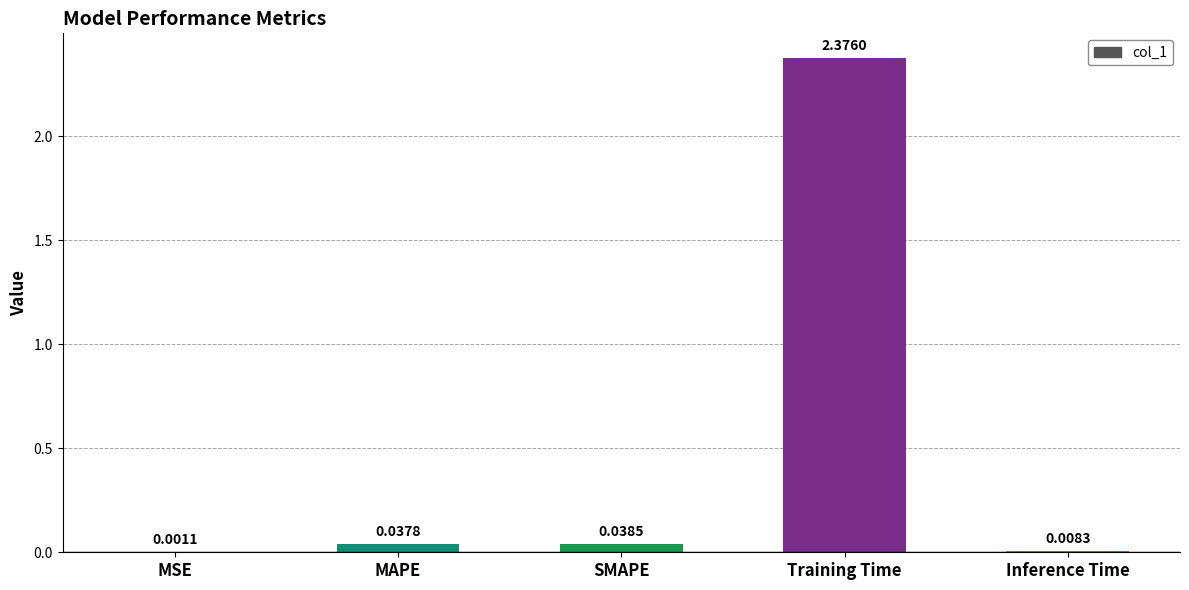

Between SMAPE and Inference Time, which is larger?

SMAPE